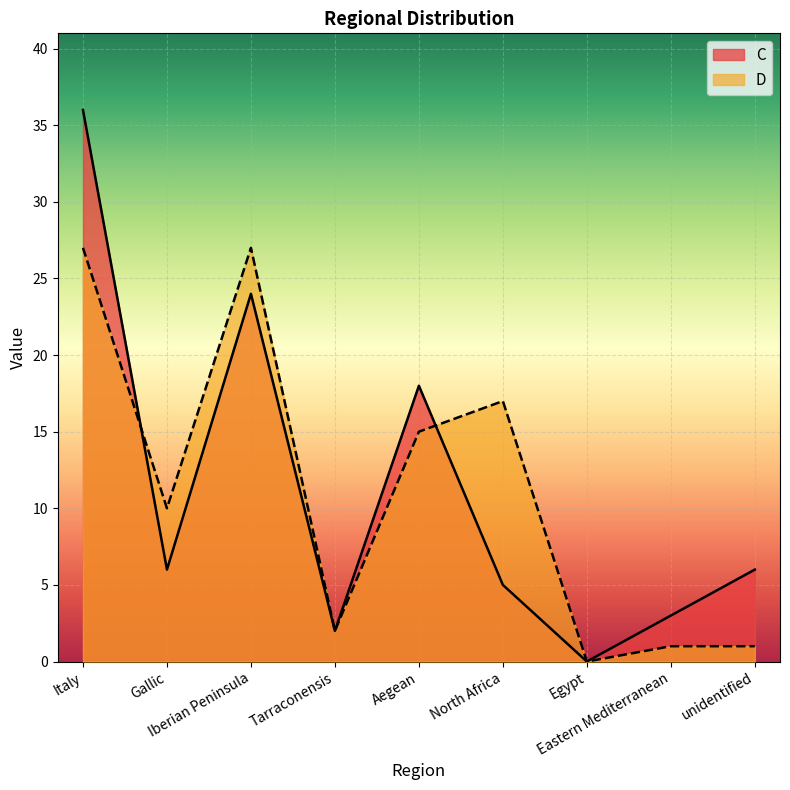

List the series in order of their peak value, highest first.

C, D